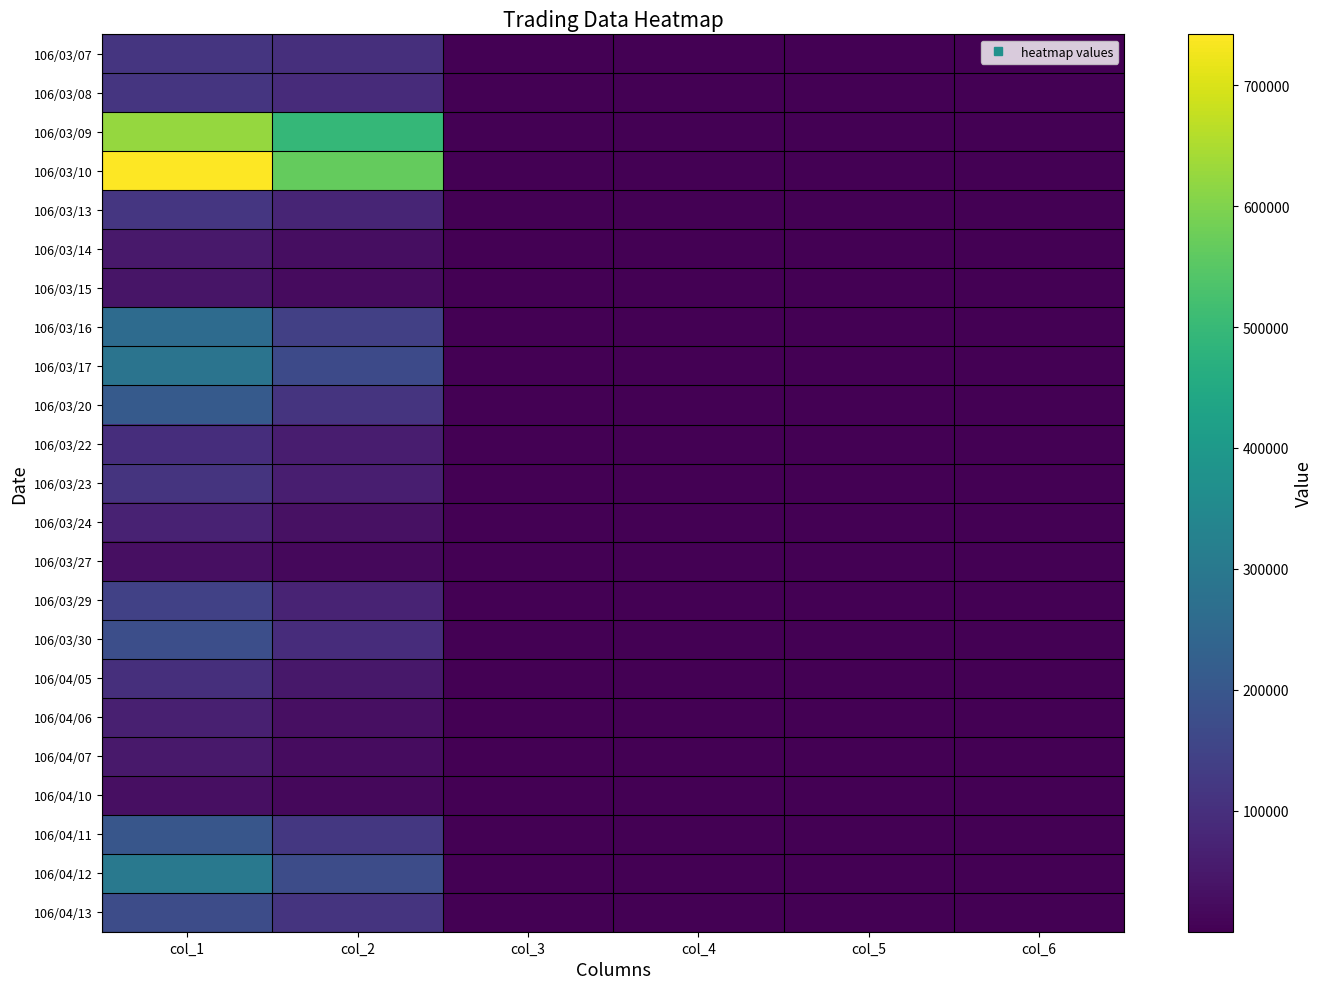

How many distinct data groups are displayed?

23